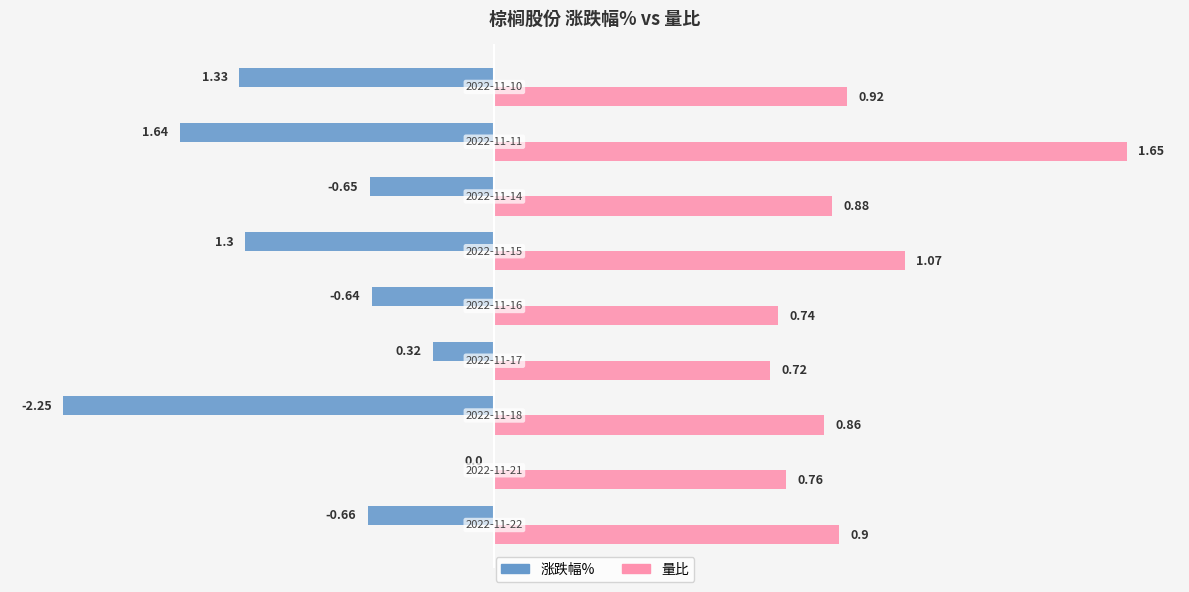

What are all the series names shown in the legend?

涨跌幅%, 量比